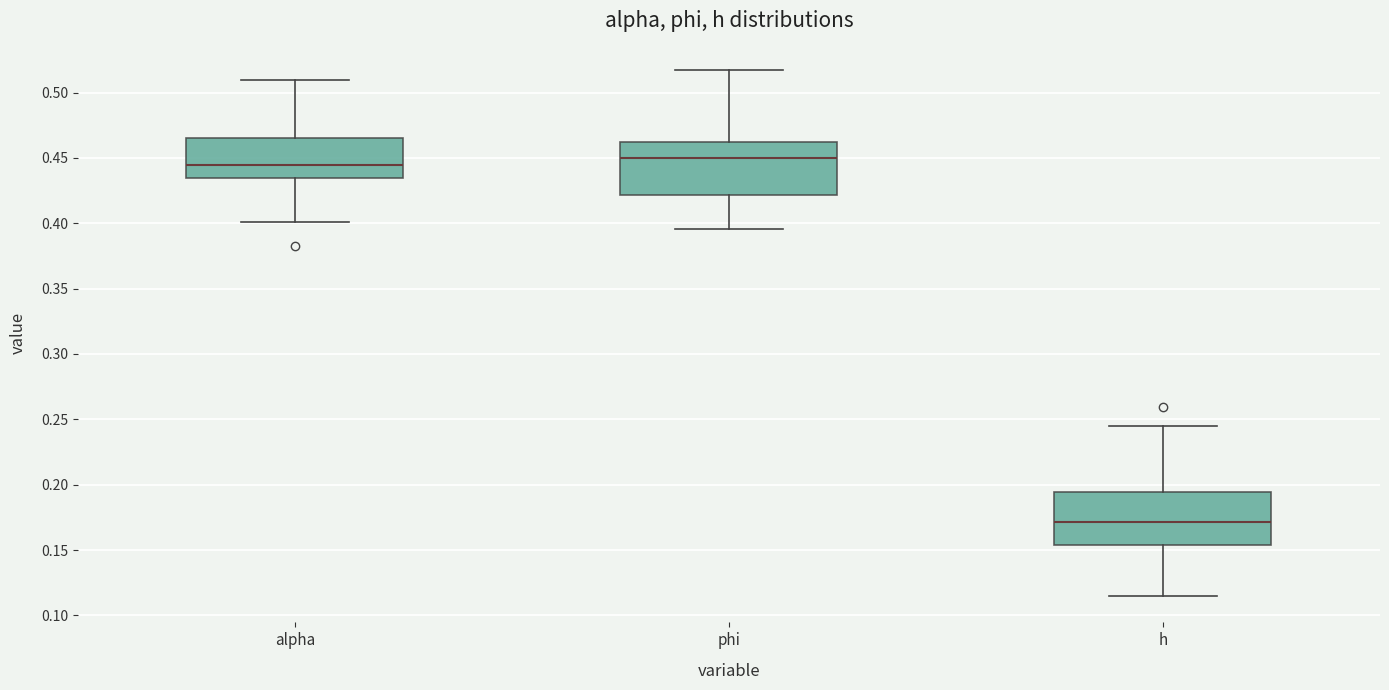

Reading left to right, transcribe this box plot: for each box, give where its median line is, the range the box spans, and where its two whiskers end, as read against the y-axis. The values are not printed on the chart, so give them approximately, as read against the axis.

alpha: median 0.445, box 0.435 to 0.465, whiskers 0.400 to 0.510
phi: median 0.450, box 0.420 to 0.460, whiskers 0.395 to 0.515
h: median 0.170, box 0.155 to 0.195, whiskers 0.115 to 0.245